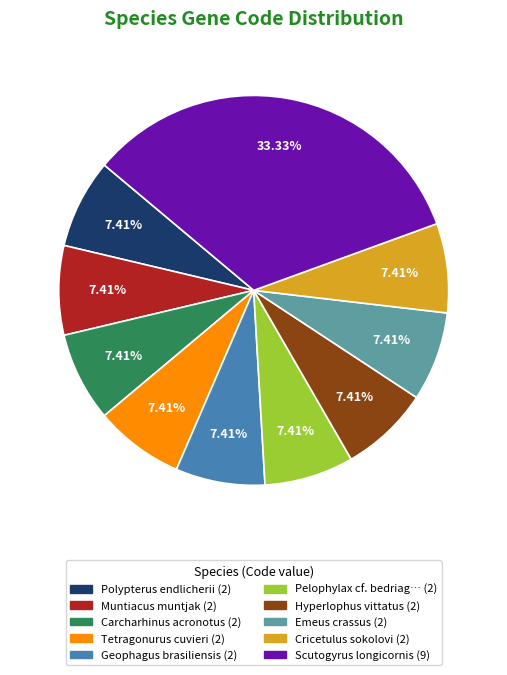

Is there any slice that represents more than half of the pie?

No